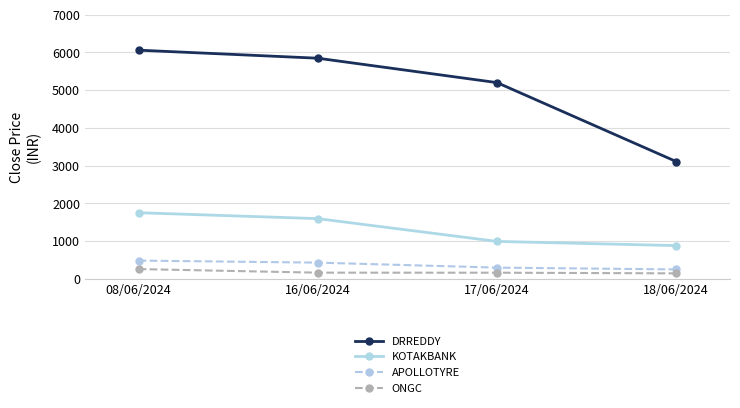

What is the spread (max minus min) of values at 18/06/2024?

2962.7